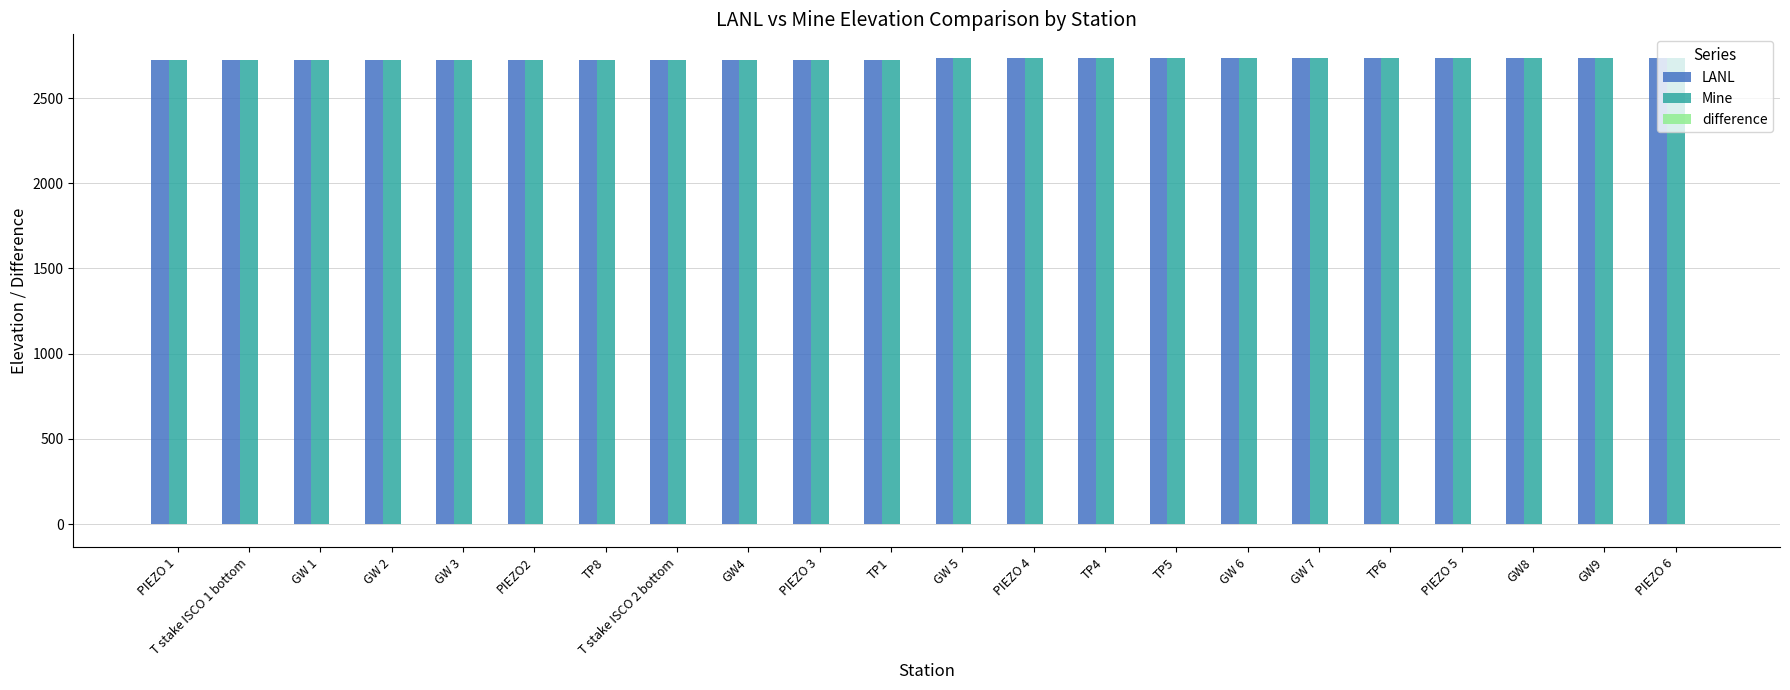

What is the highest value of the Mine series?

2737.2